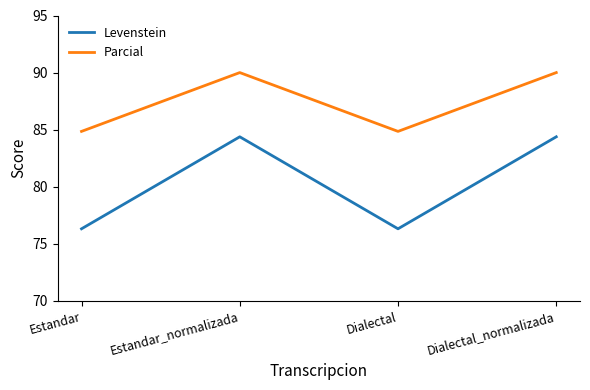

The value of Levenstein at Estandar_normalizada is 84.4. True or false?

True